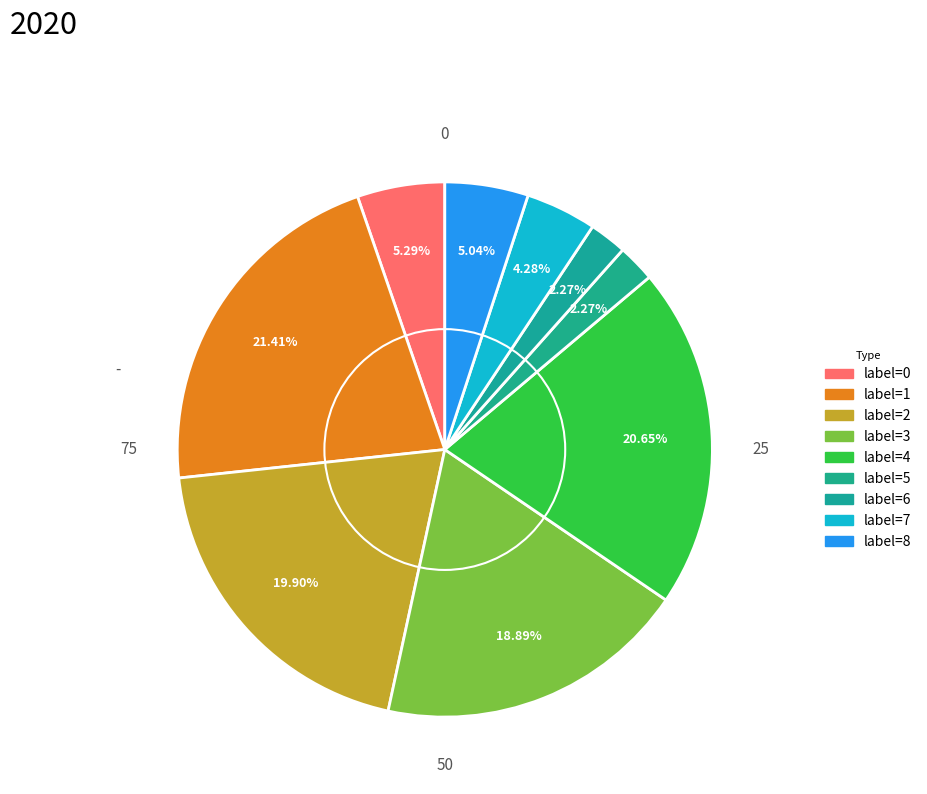

Count the number of slices in the pie.

9